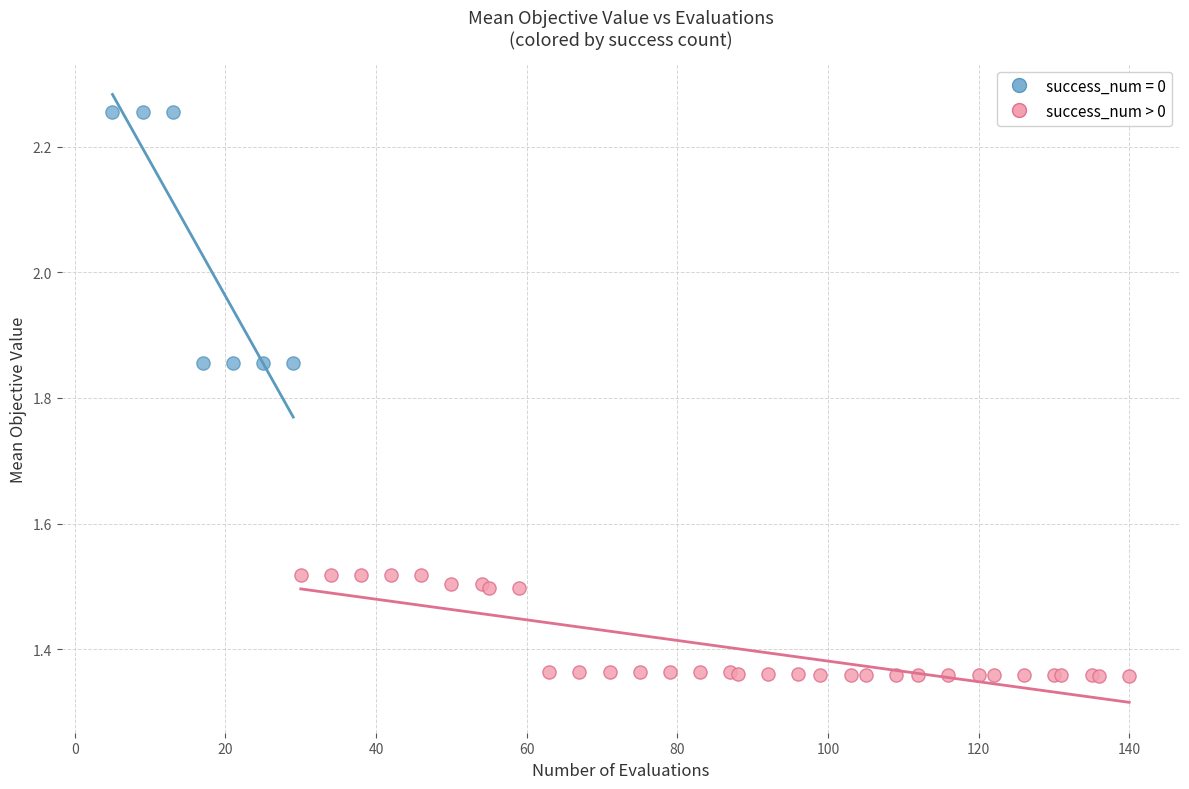

Which series contains the highest Y value?

success_num = 0